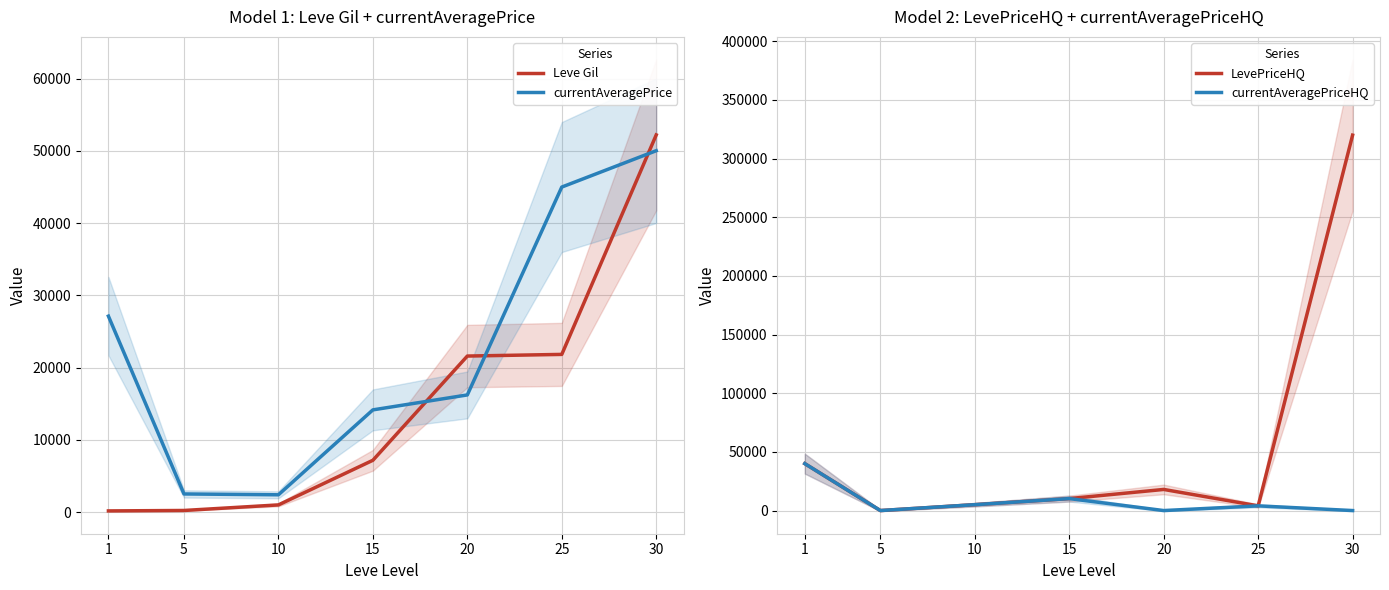

Does the chart display data point markers on the line(s)?

No